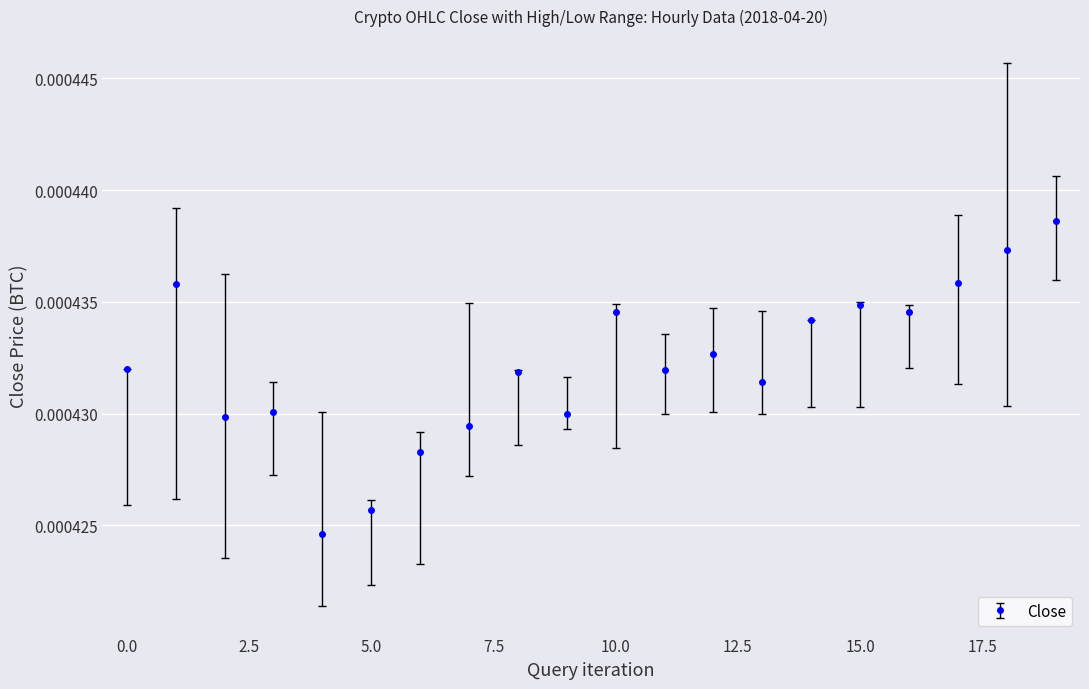

True or false: the data has more than 1 interior local peaks.

True